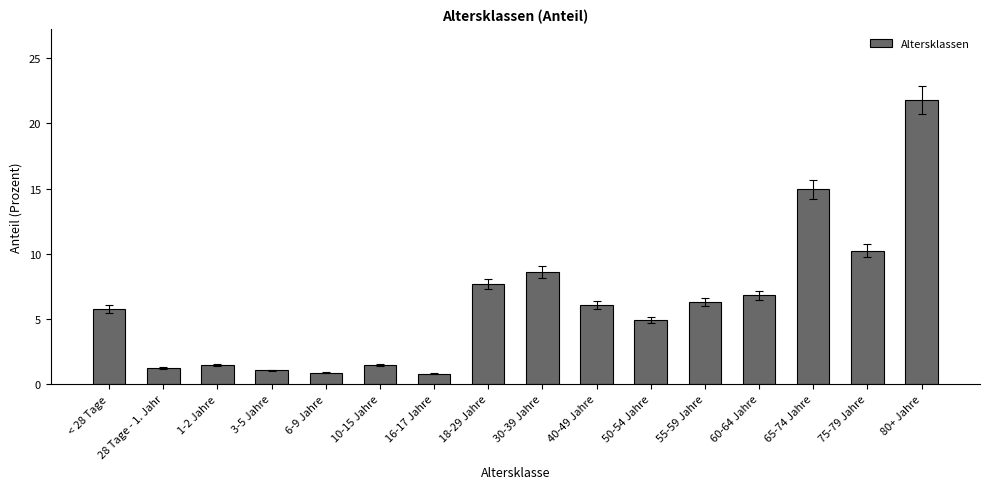

Between 6-9 Jahre and 80+ Jahre, which is larger?

80+ Jahre